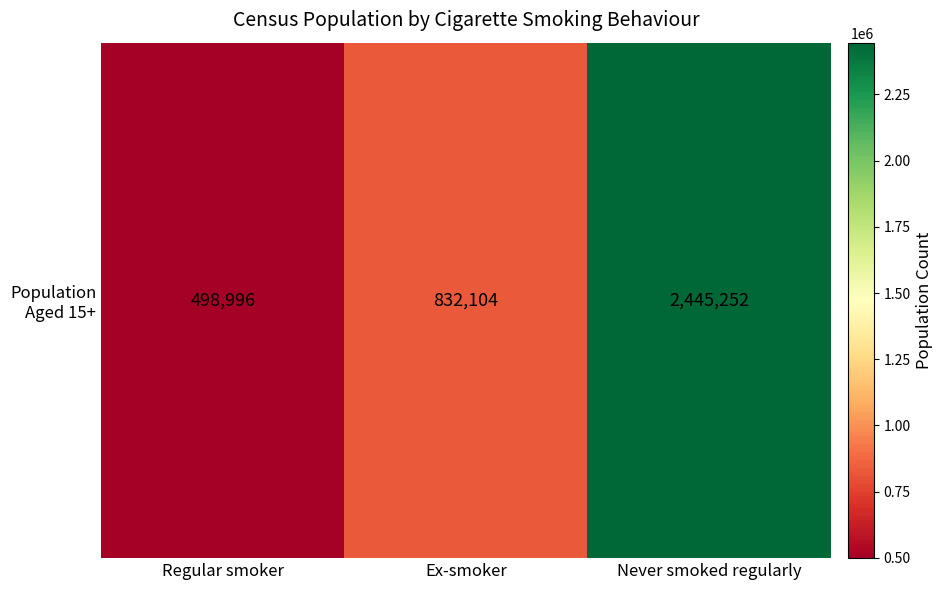

Count the number of categories in the chart.

3